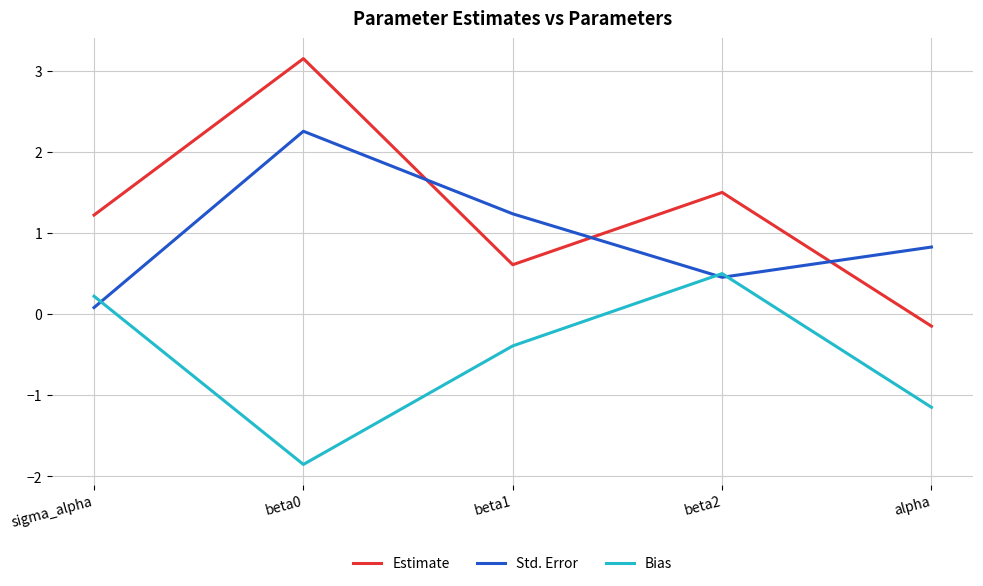

What is the sum of the Std. Error values at alpha and beta0?

3.1